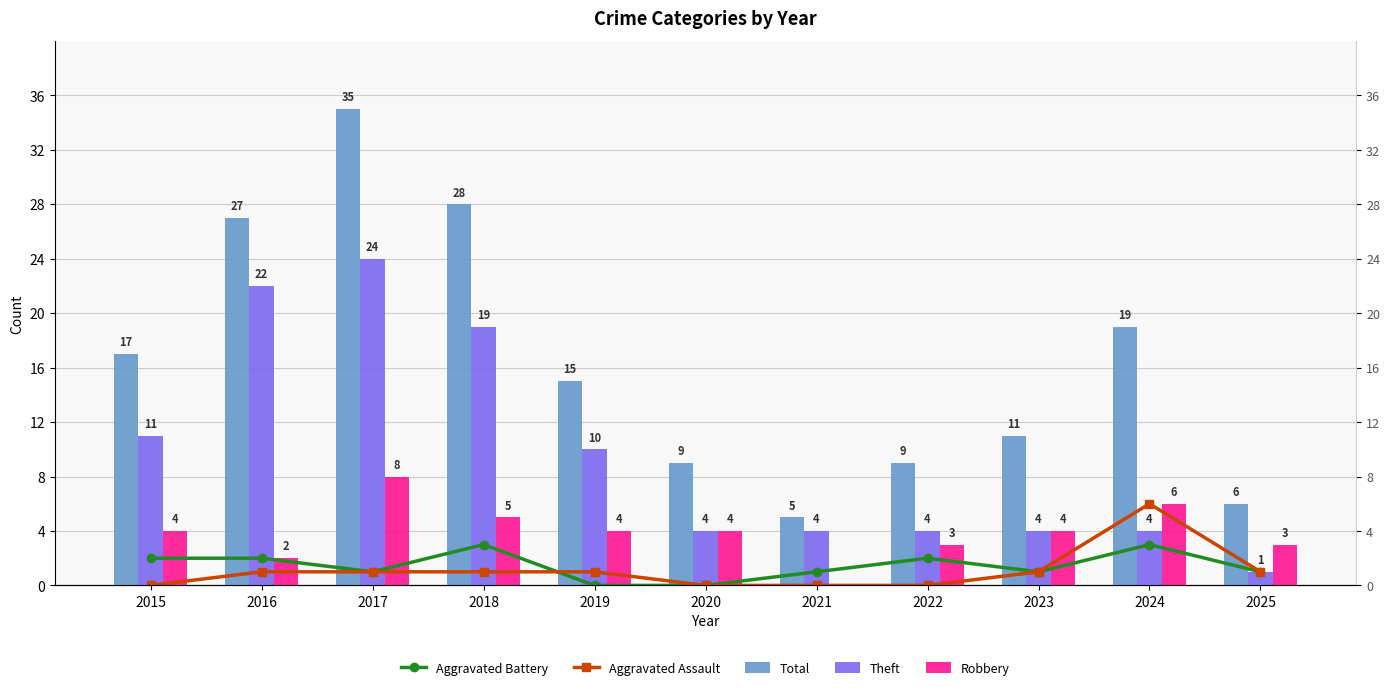

What is the total value across all series at 2017?

69